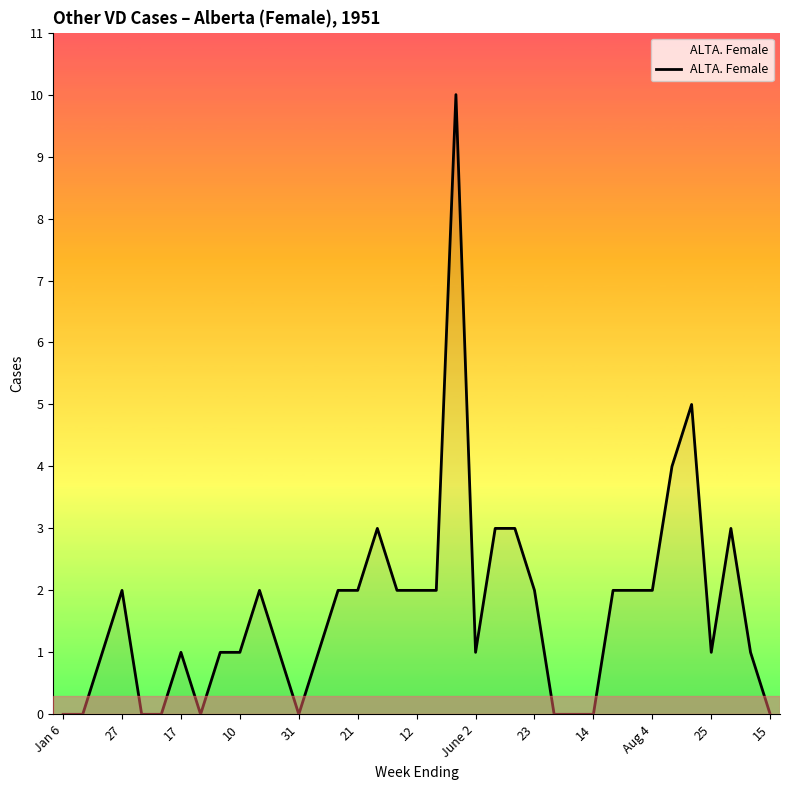

What is the greatest value displayed?

10